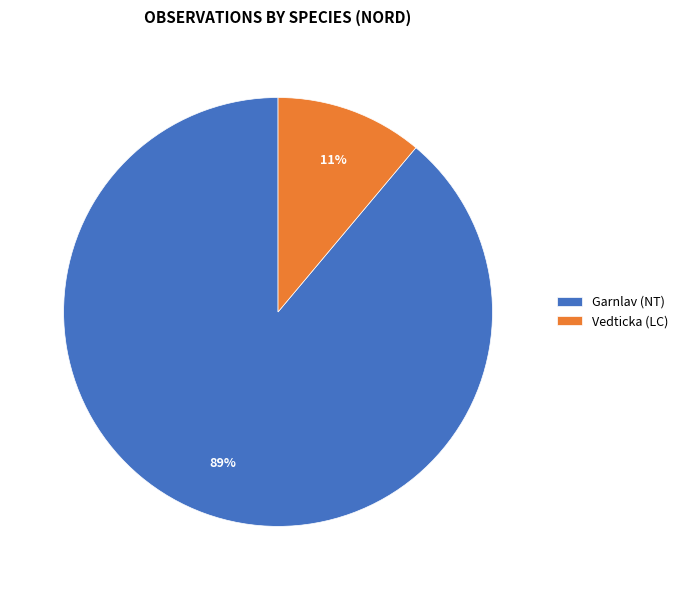

Which slice is the largest?

Garnlav (NT)